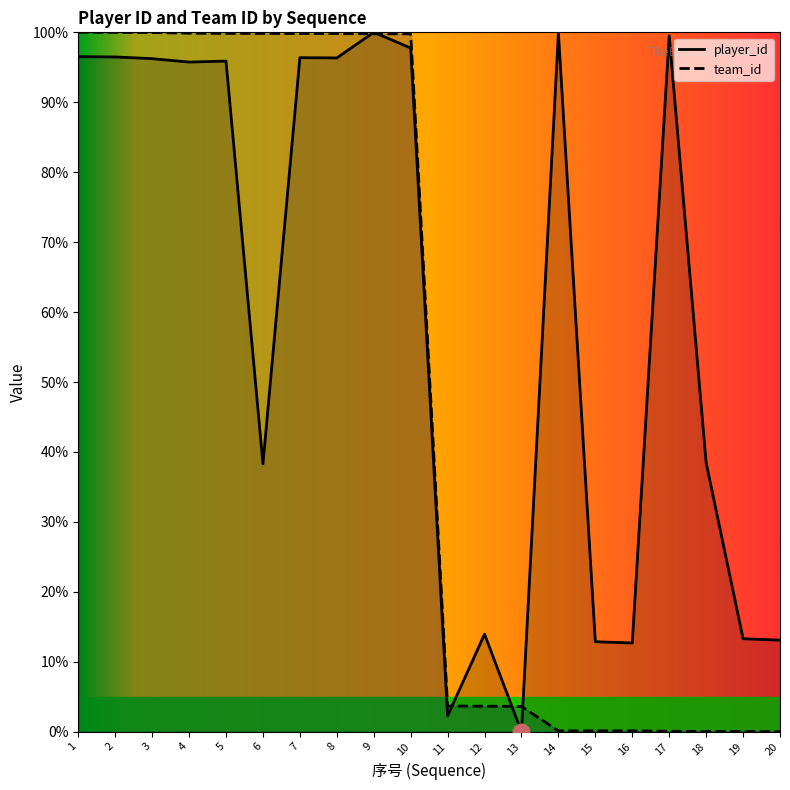

What is the average value of the player_id series?

60.8